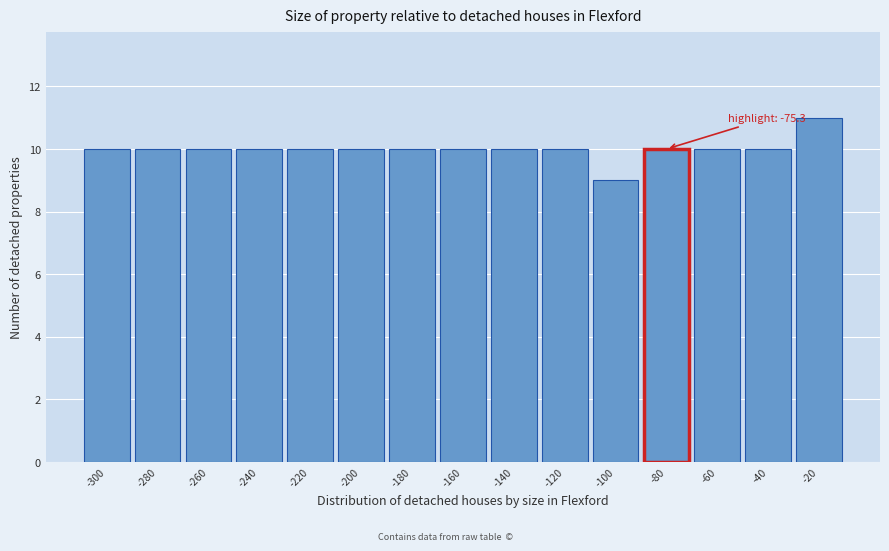

Reading left to right, list all the values displayed in this chart.

-300=10	-280=10	-260=10	-240=10	-220=10	-200=10	-180=10	-160=10	-140=10	-120=10	-100=9	-80=10	-60=10	-40=10	-20=11